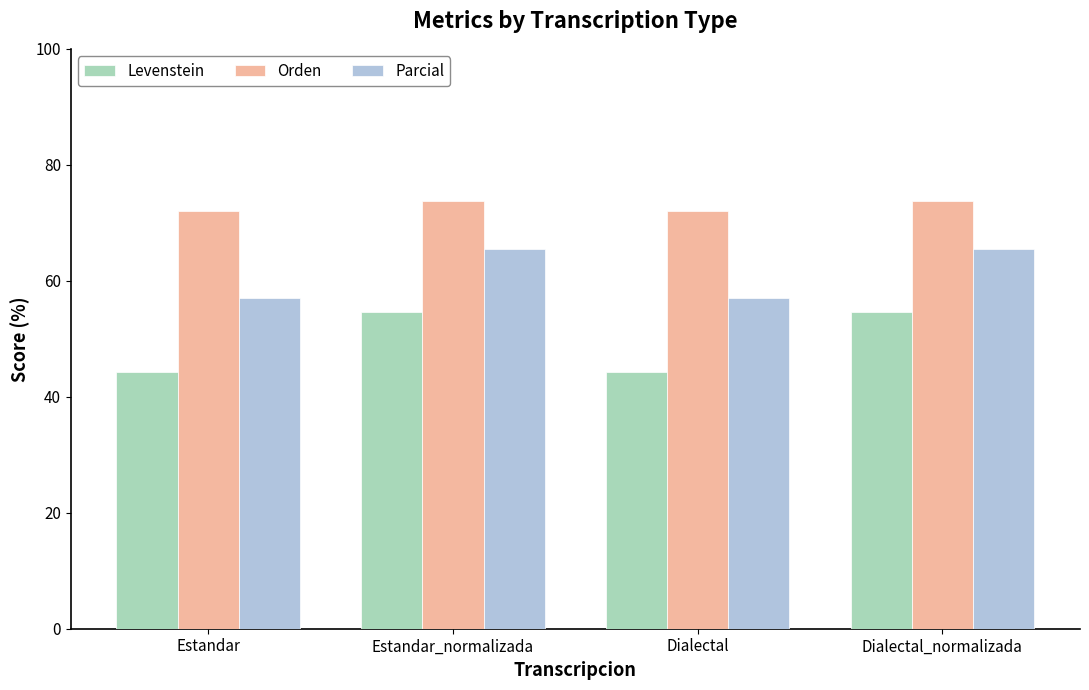

Reading right to left, list all the values displayed in this chart.

Levenstein: 54.7	44.3	54.7	44.3
Orden: 73.7	72.1	73.7	72.1
Parcial: 65.4	57.0	65.4	57.0